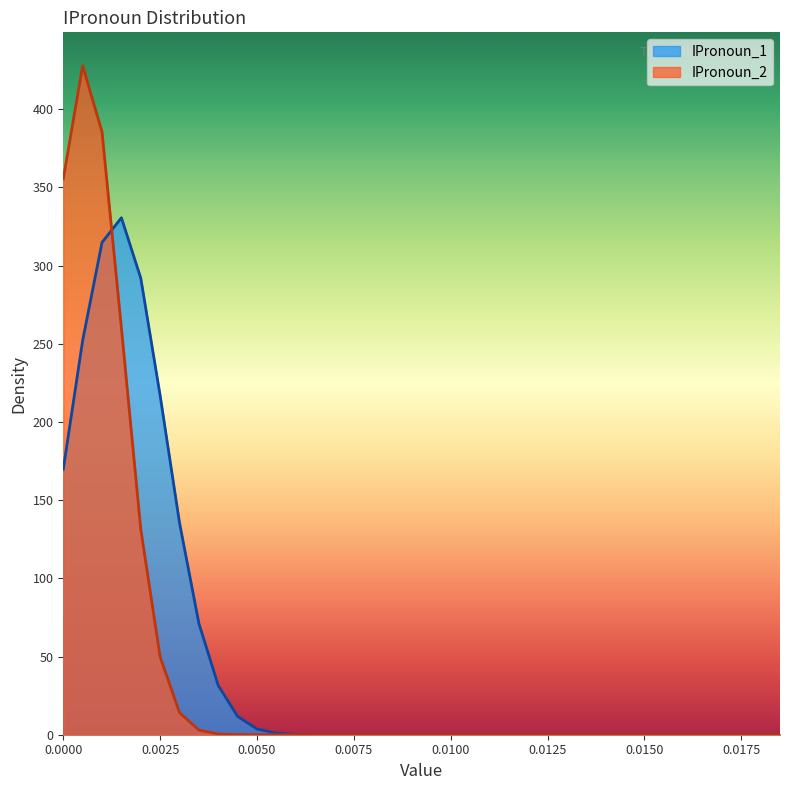

What is the maximum value shown in the chart?

427.8